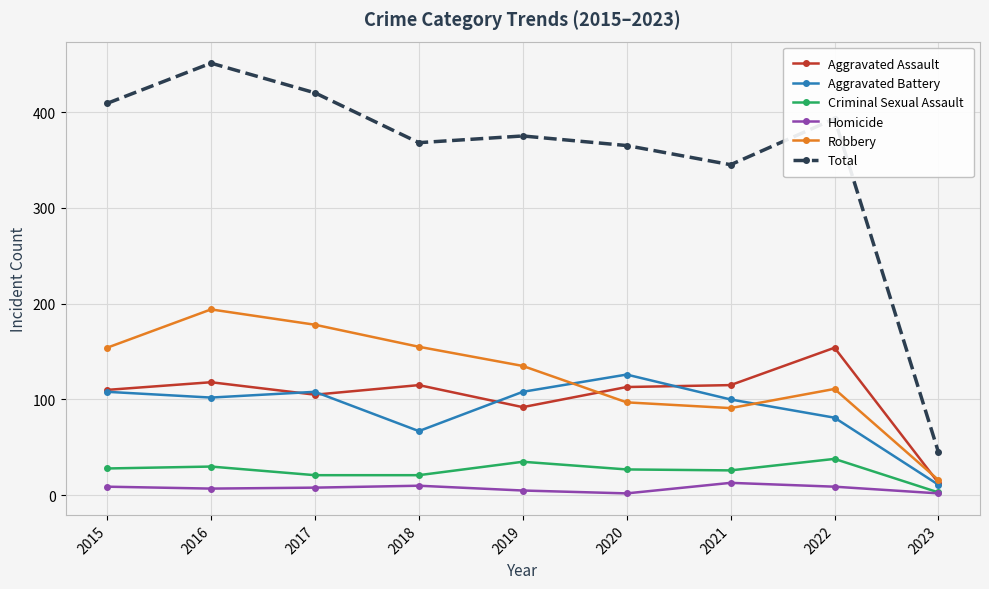

What is the minimum value for Aggravated Battery?

11